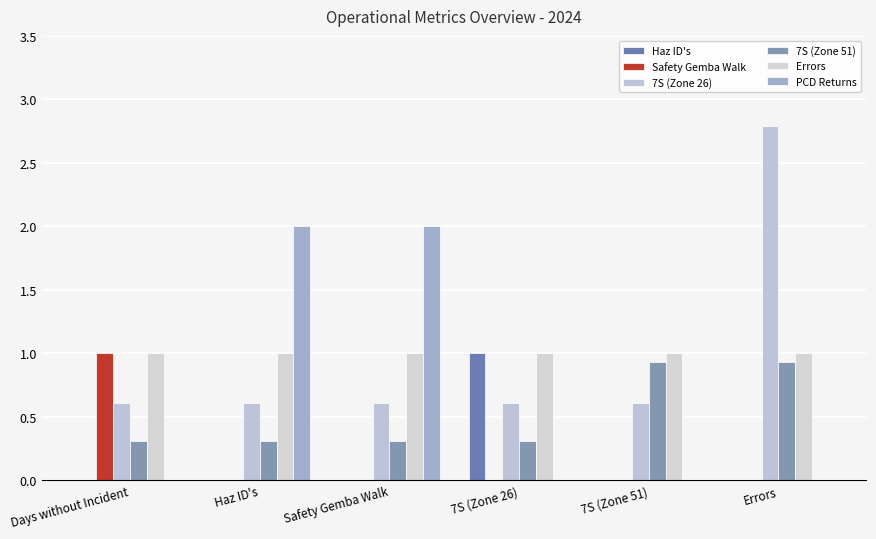

How many distinct data groups are displayed?

6